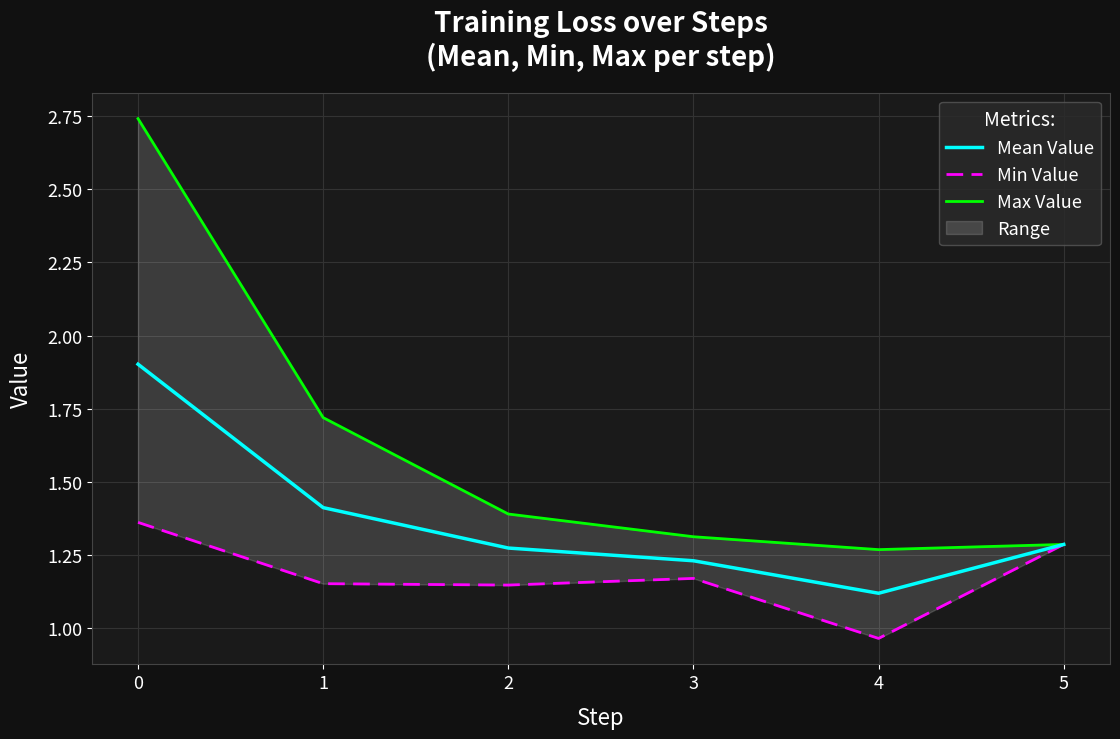

Which series has the largest total across all categories?

Max Value